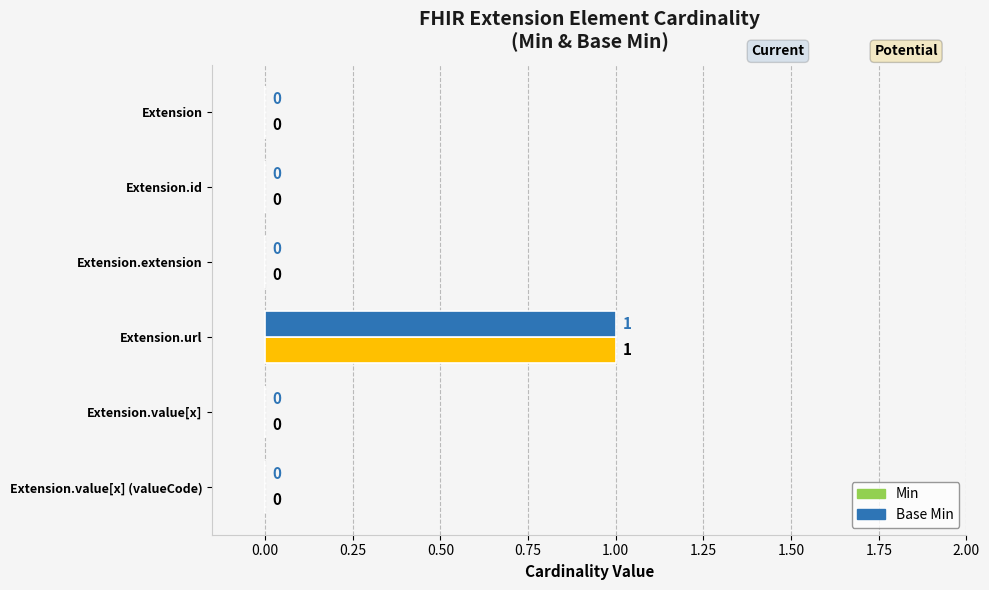

How many data points does each series have?

6